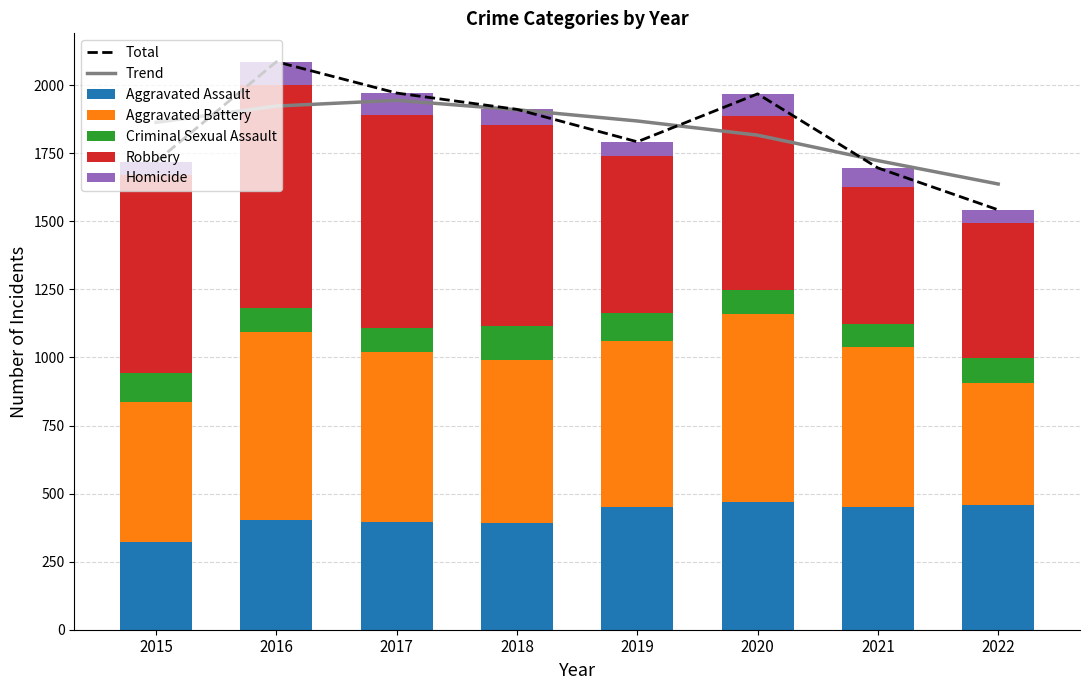

What is the value of the Robbery bar at the 4th from the left?

741